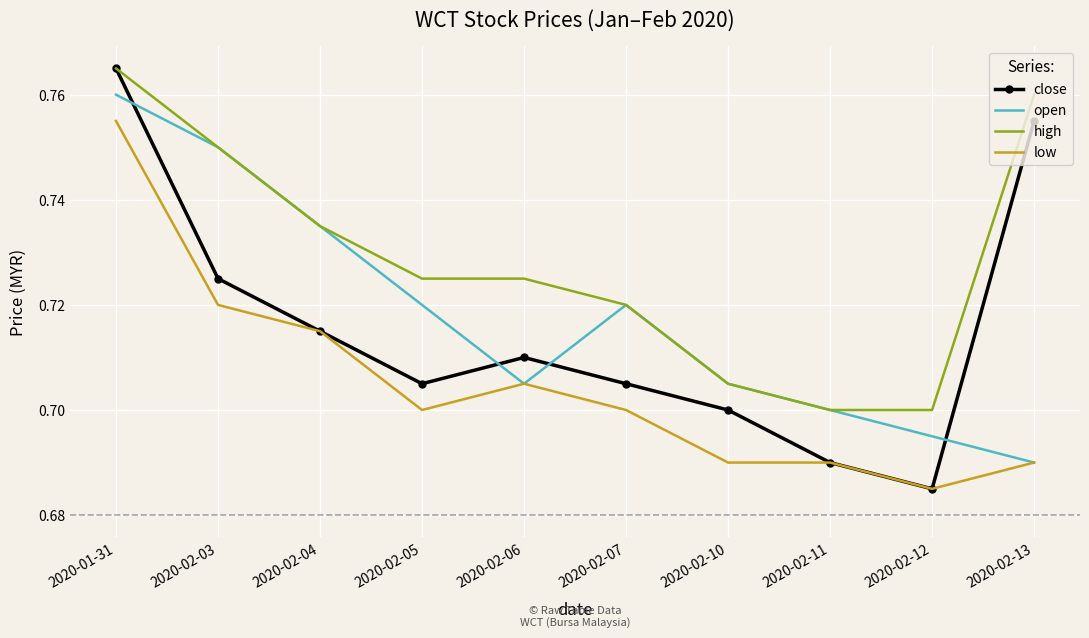

Which series changed the most between 2020-02-06 and 2020-02-13?

close